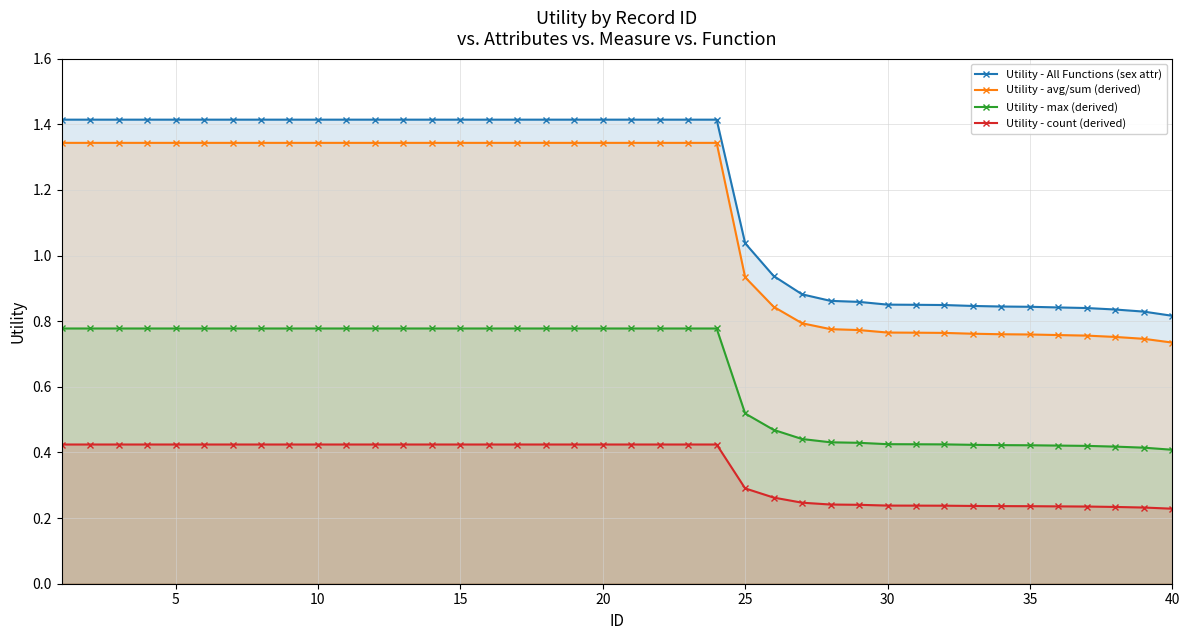

How many data points does each series have?

40